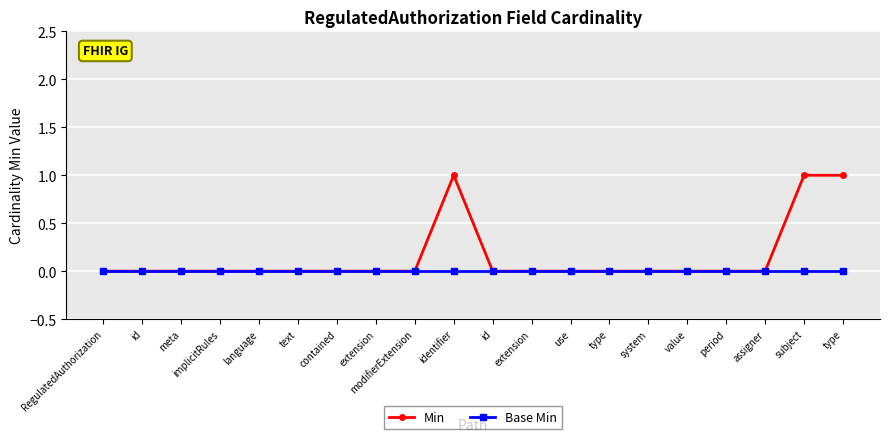

Is this an area chart (filled region under the line)?

No